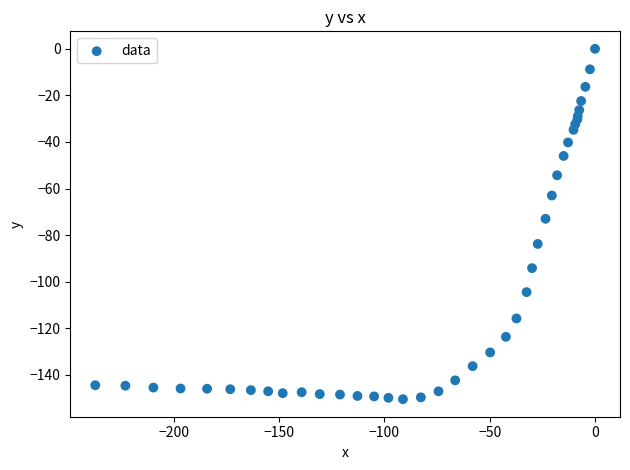

What Y value in the scatter plot is closest to -75?

-73.0